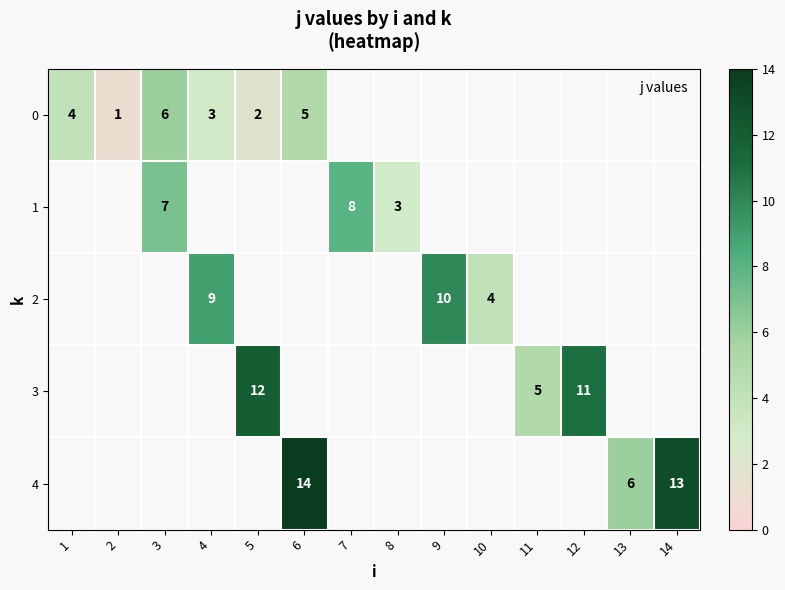

True or false: 0 has a value of 1.8 at 6.

False